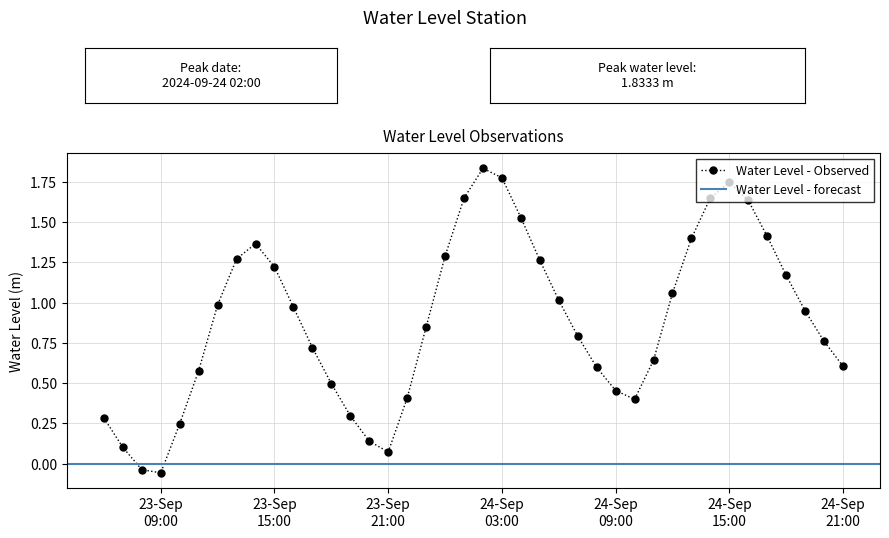

What is the sum of all values?

35.5